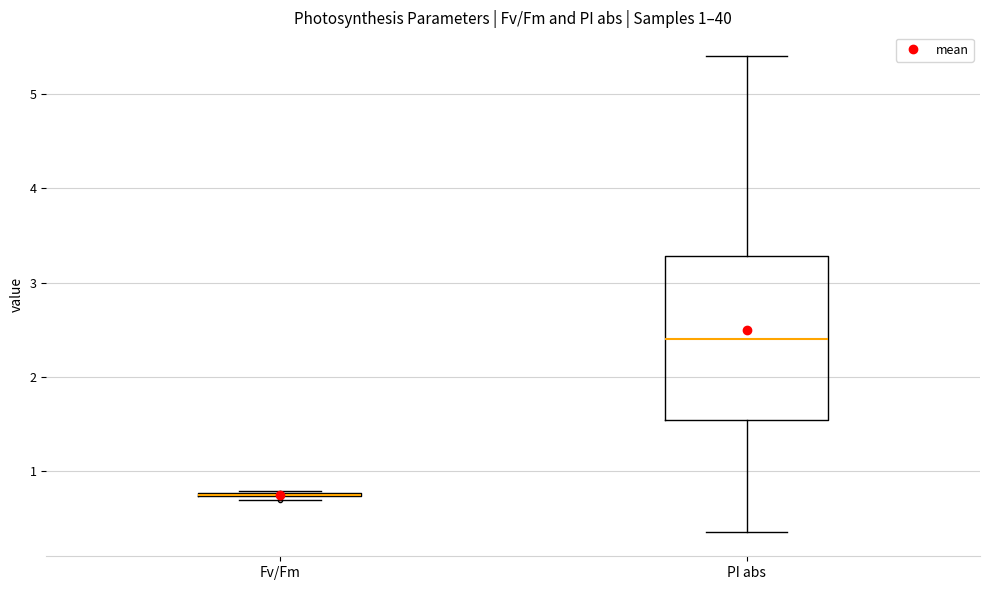

Which box is the tallest, from its lower edge to its upper edge?

PI abs